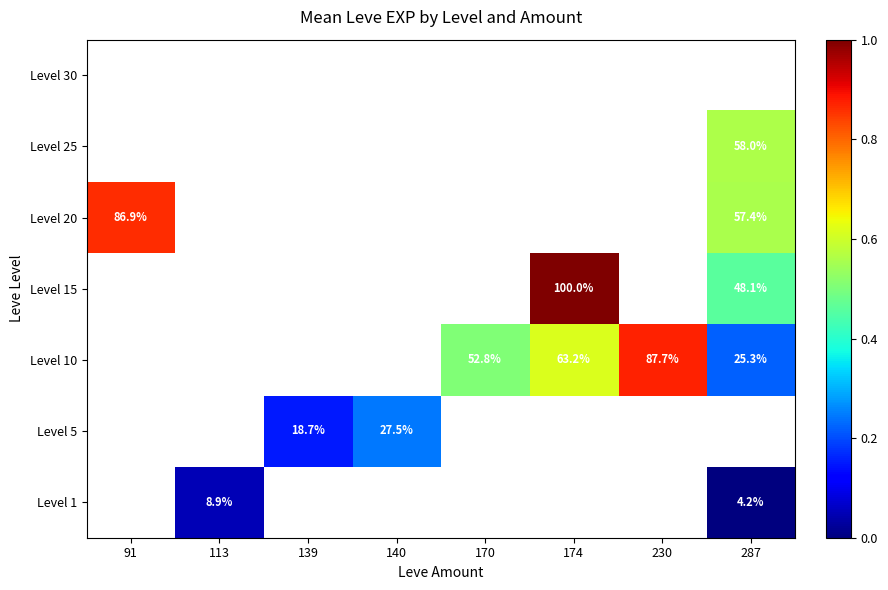

What is the sum of the Level 10 values at 287 and 170?

78.1